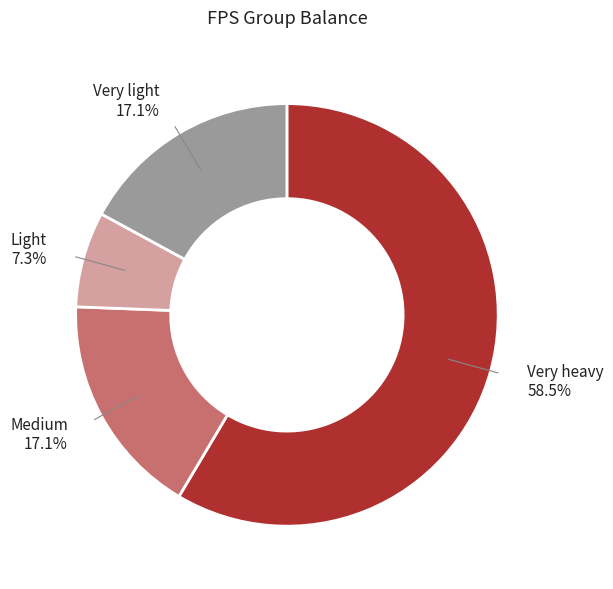

Which has a higher value, Medium or Light?

Medium